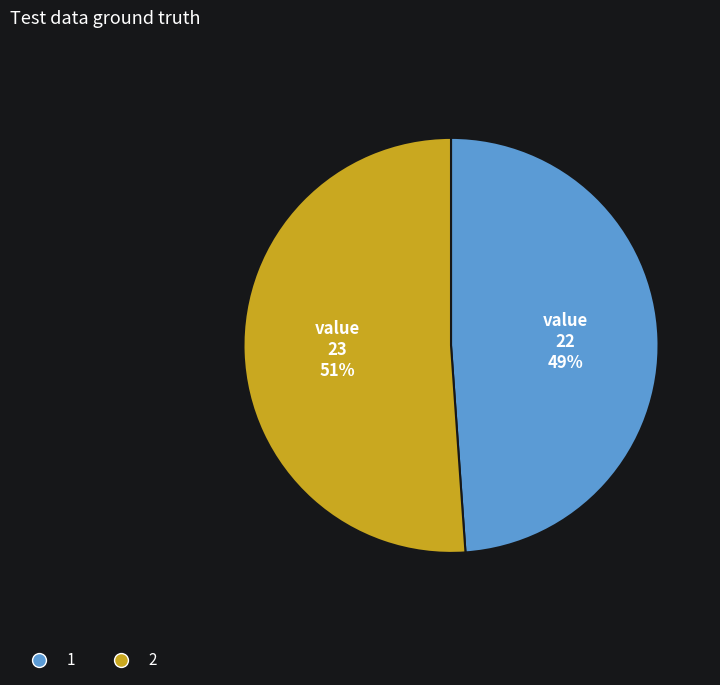

What is the majority slice?

2